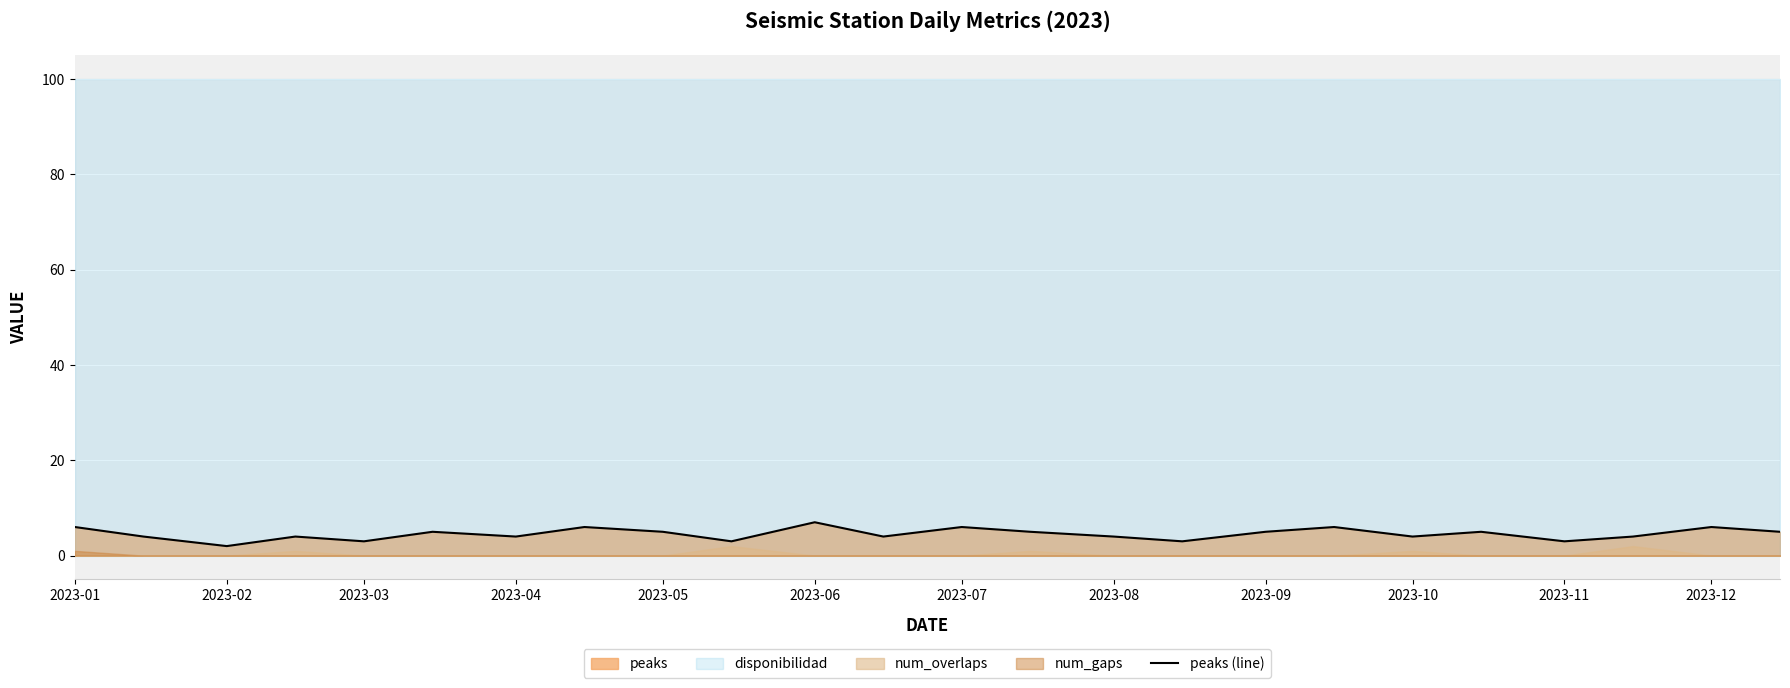

At which label does the data first exceed 5?

2023-01